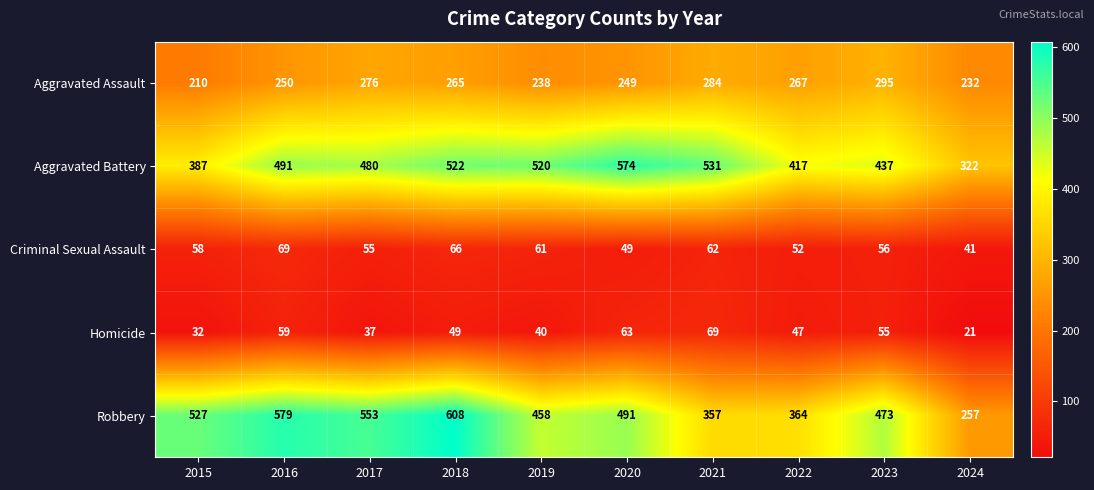

What is the approximate value of Robbery at 2017, to the nearest 10?

550